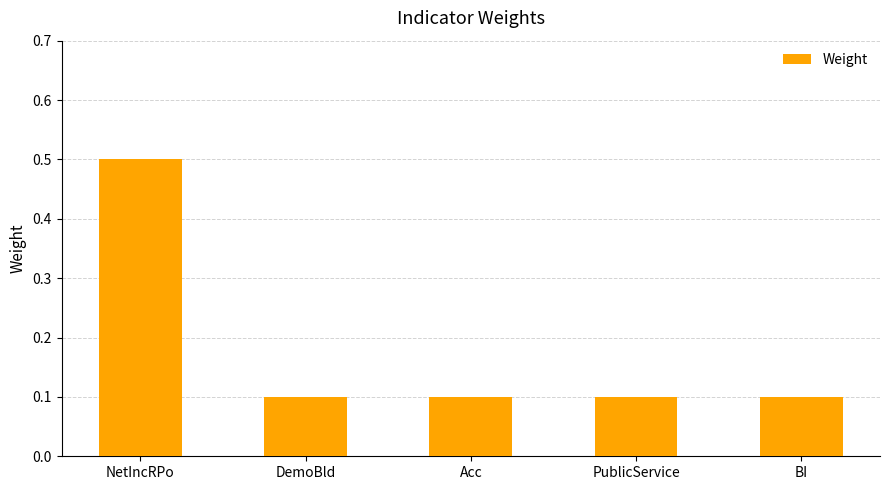

The value at DemoBld is 0.1. True or false?

True